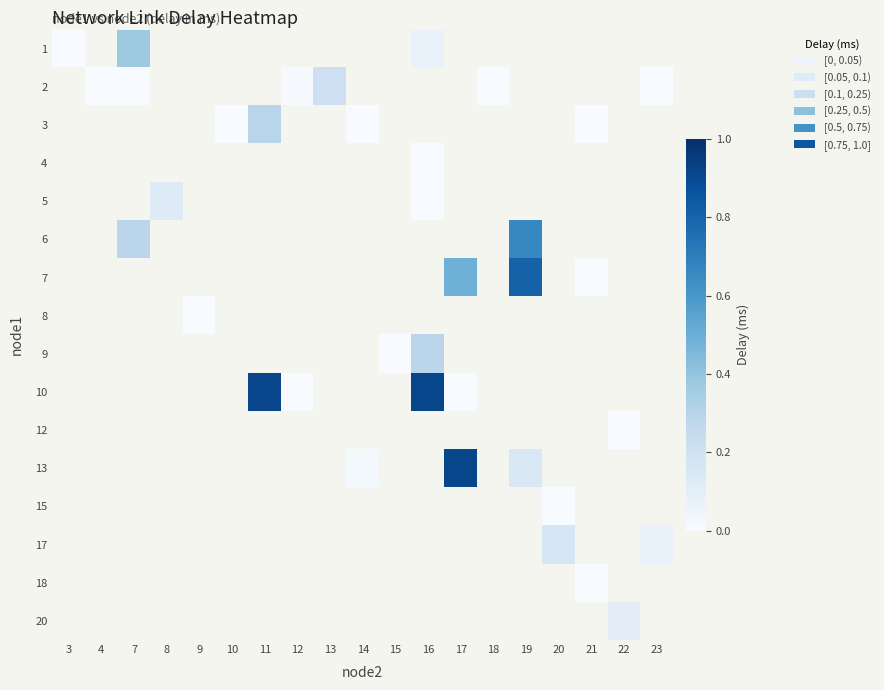

True or false: 1 has a value of 0.0 at 3.

True